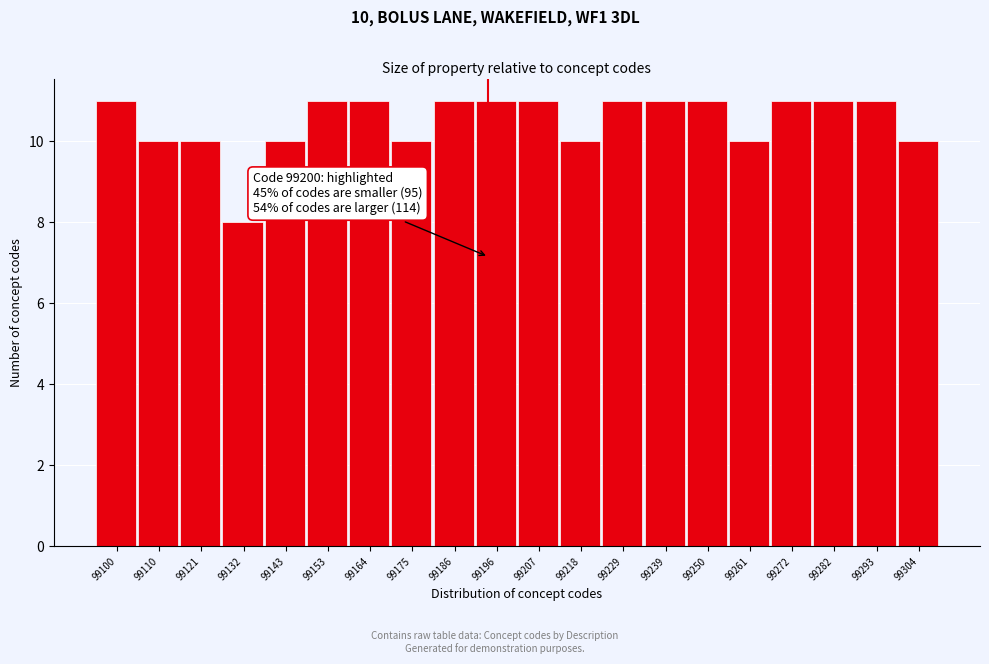

Reading right to left, list all the values displayed in this chart.

99304=10	99293=11	99282=11	99272=11	99261=10	99250=11	99239=11	99229=11	99218=10	99207=11	99196=11	99186=11	99175=10	99164=11	99153=11	99143=10	99132=8	99121=10	99110=10	99100=11